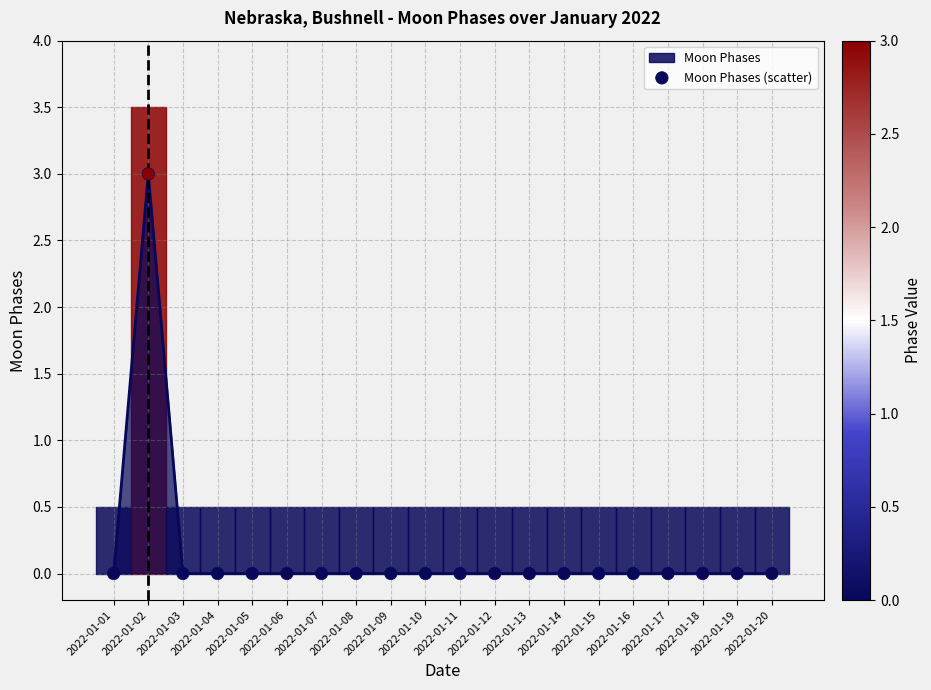

What is the range of Y values (max minus min)?

3